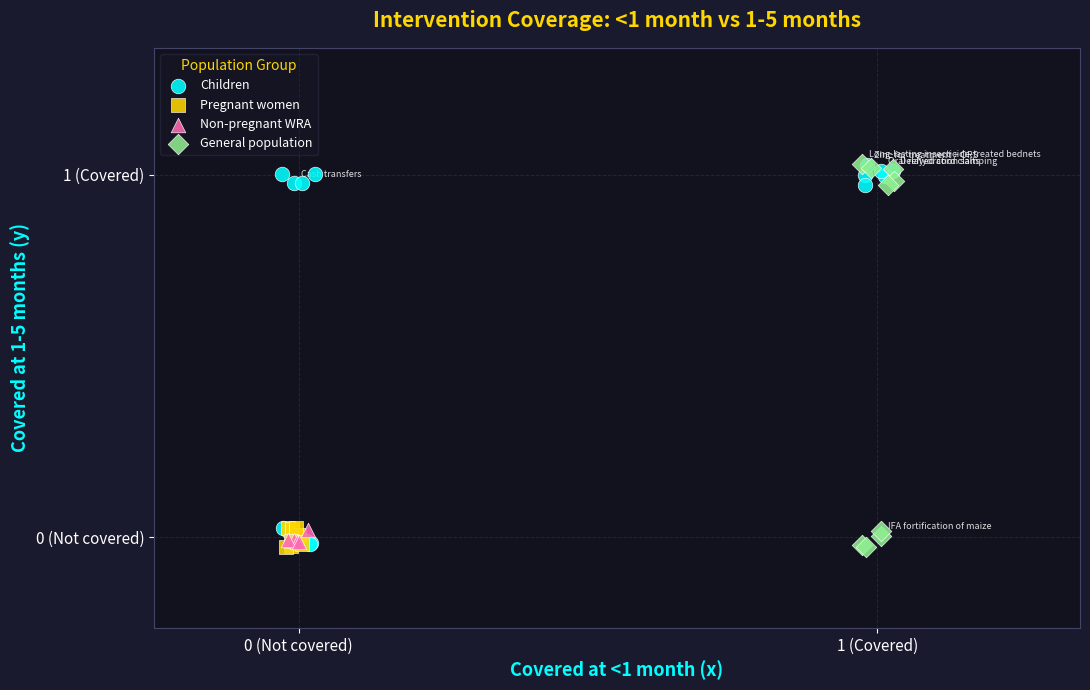

What are all the series names shown in the legend?

Children, Pregnant women, Non-pregnant WRA, General population